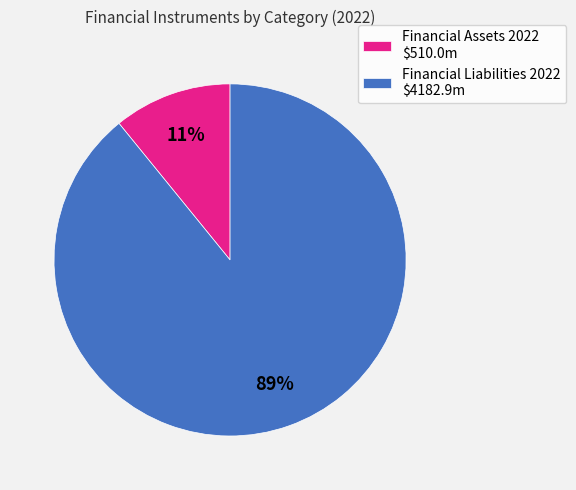

To the nearest percent, what is the difference between the largest and smallest slice percentages?

78%